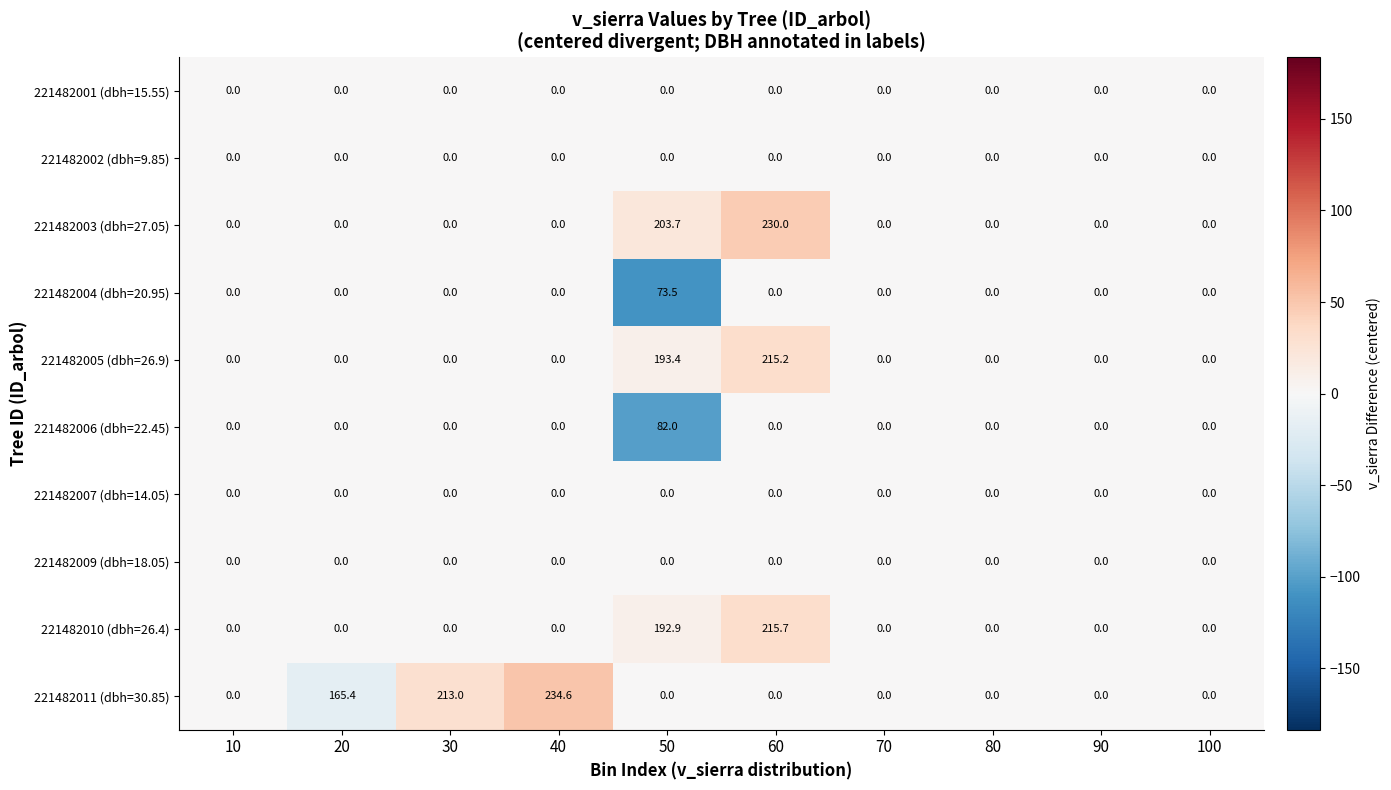

Where is 221482011 (dbh=30.85) nearest to the value 117?

20